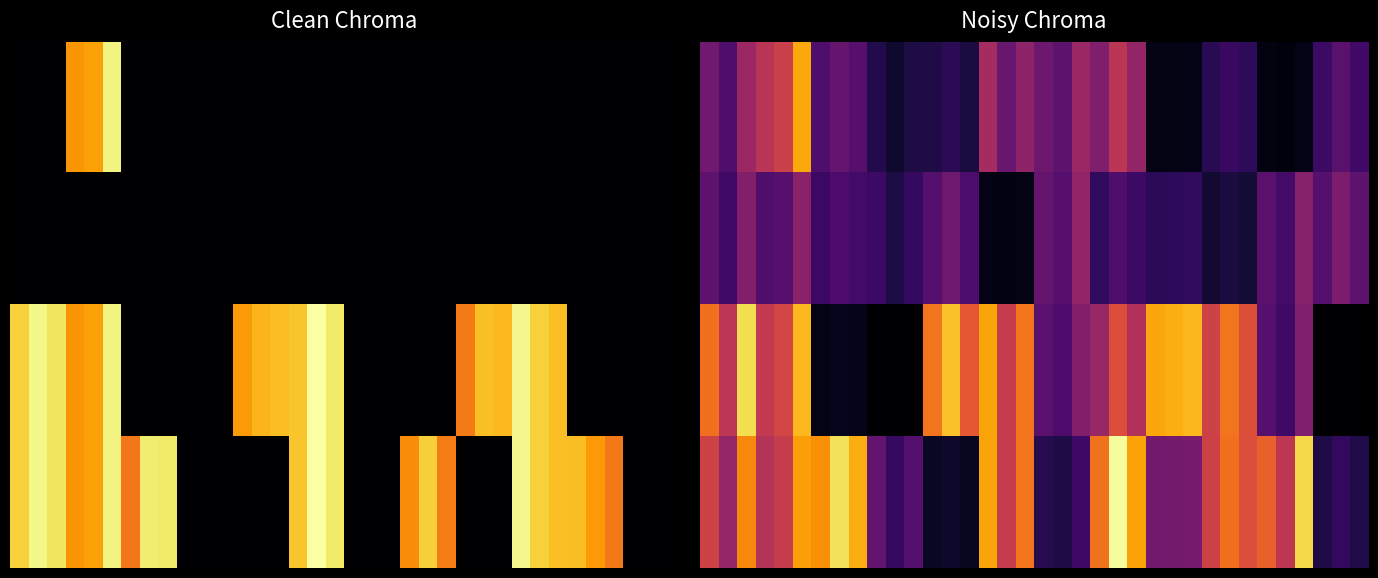

What is the difference between the maximum and minimum values in the 2.0 series?

0.9